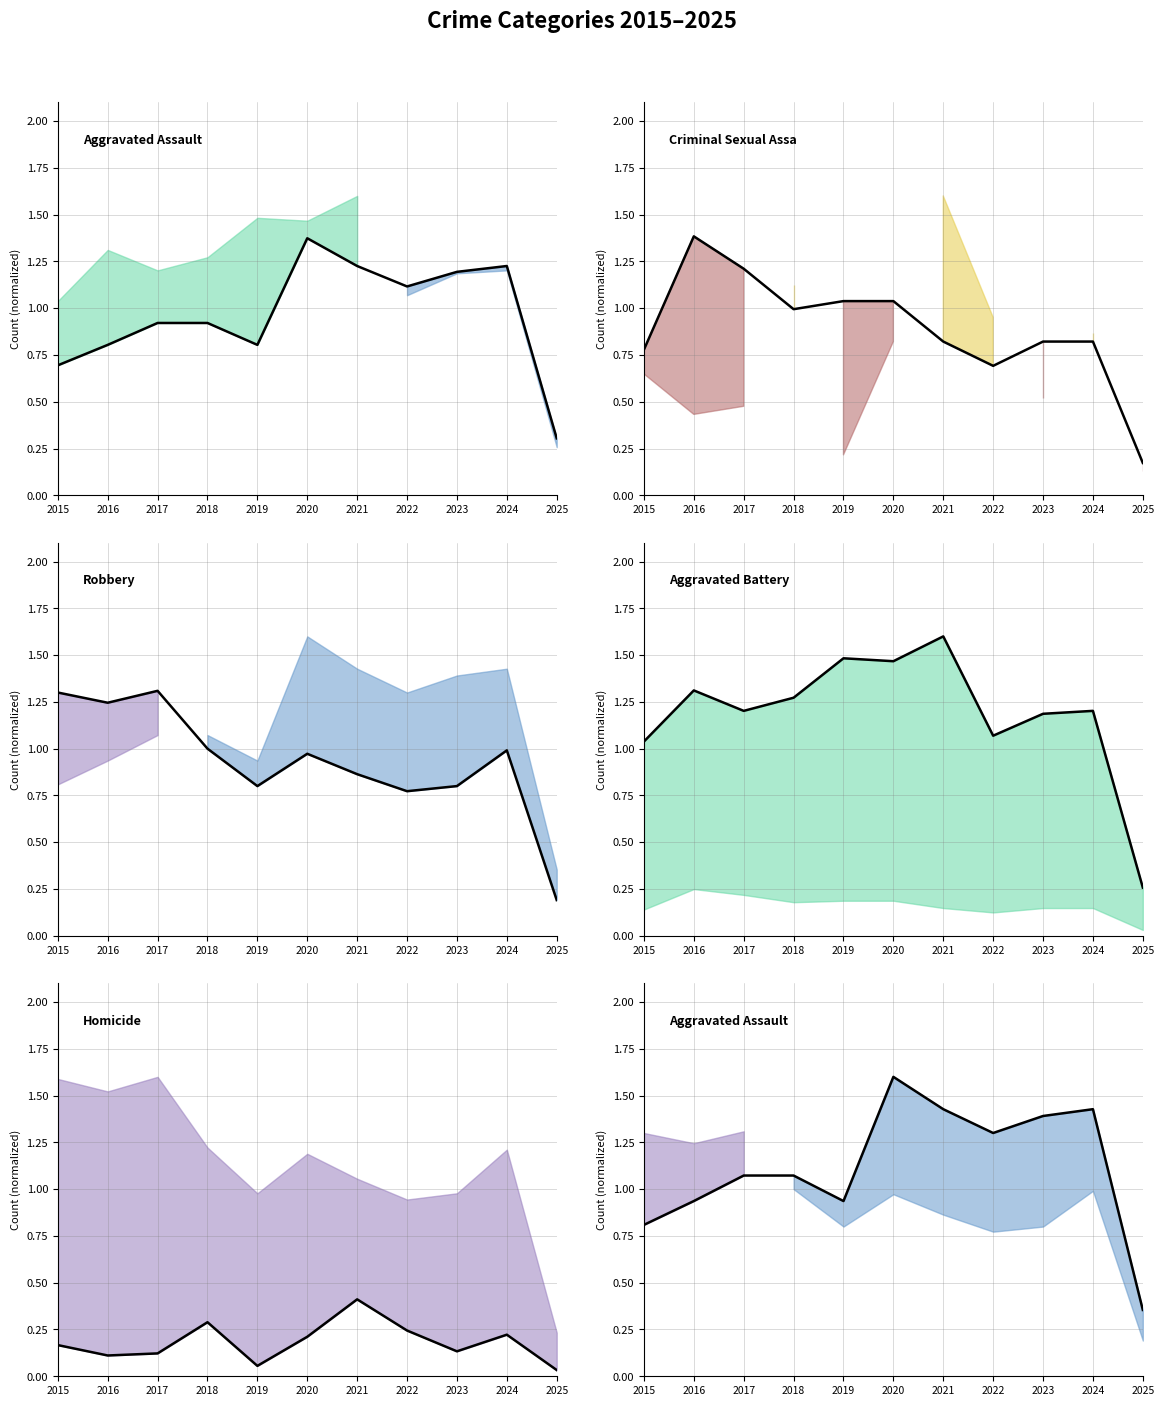

What is the total value across all series at 2022?

4.1